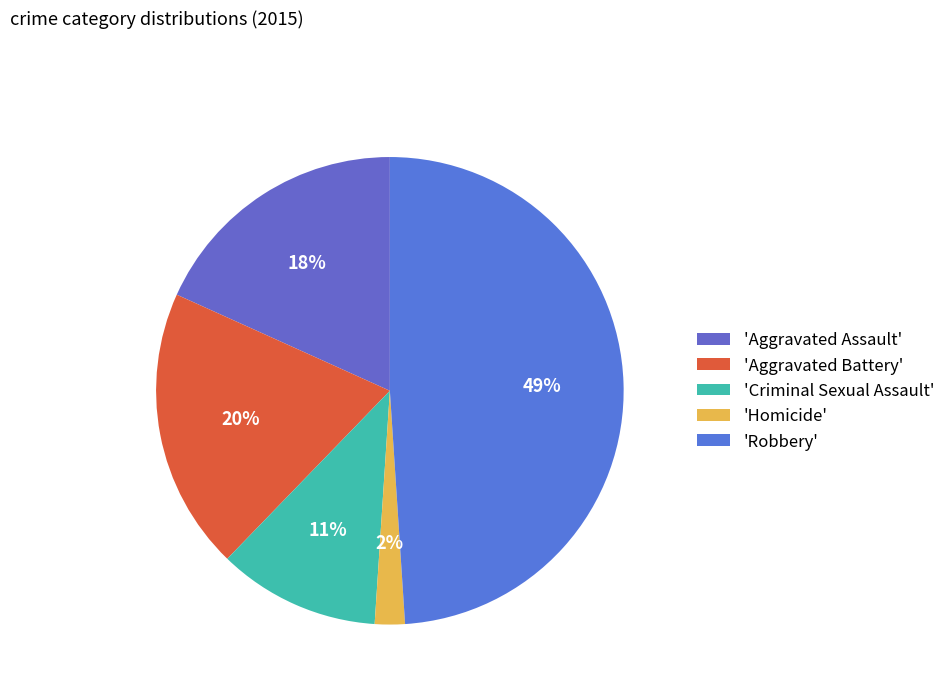

Is there any slice that represents more than half of the pie?

No